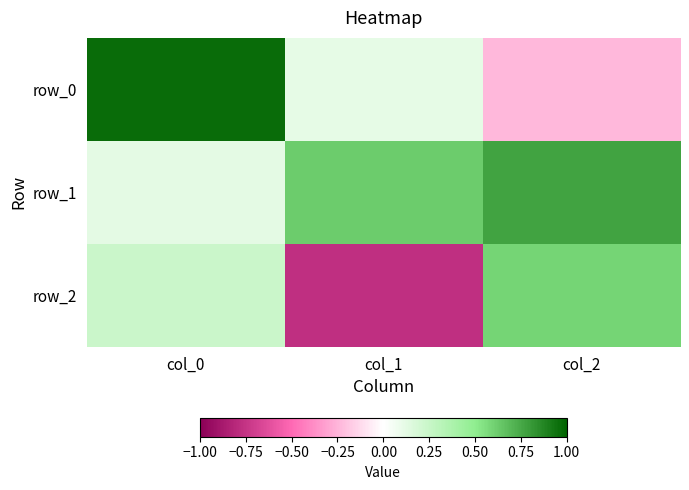

Reading left to right, extract all data points from this chart.

row_0: 1.0	0.1	-0.2
row_1: 0.1	0.6	0.8
row_2: 0.2	-0.8	0.6